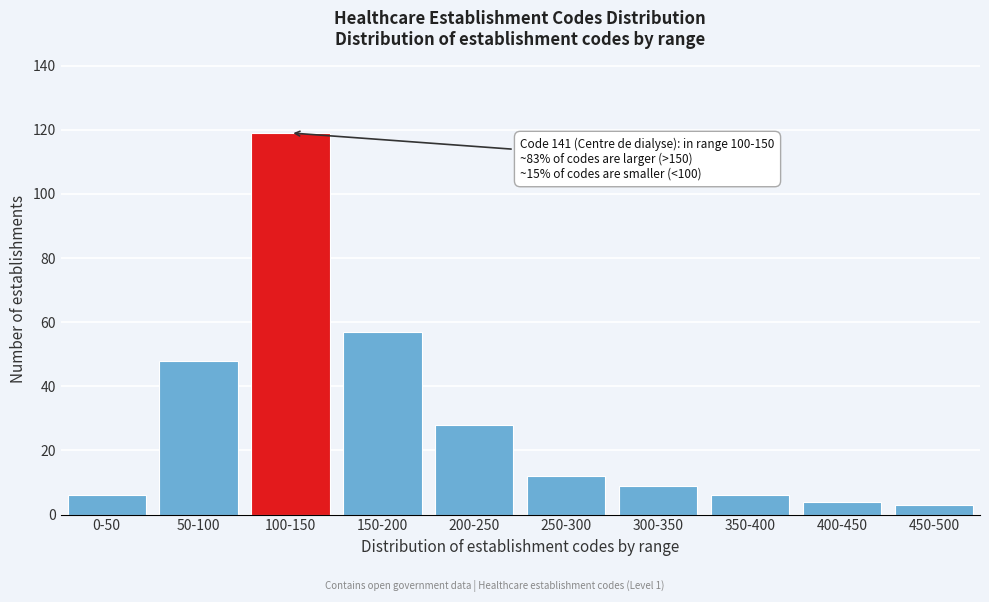

Reading left to right, extract all data points from this chart.

0-50=6	50-100=48	100-150=119	150-200=57	200-250=28	250-300=12	300-350=9	350-400=6	400-450=4	450-500=3